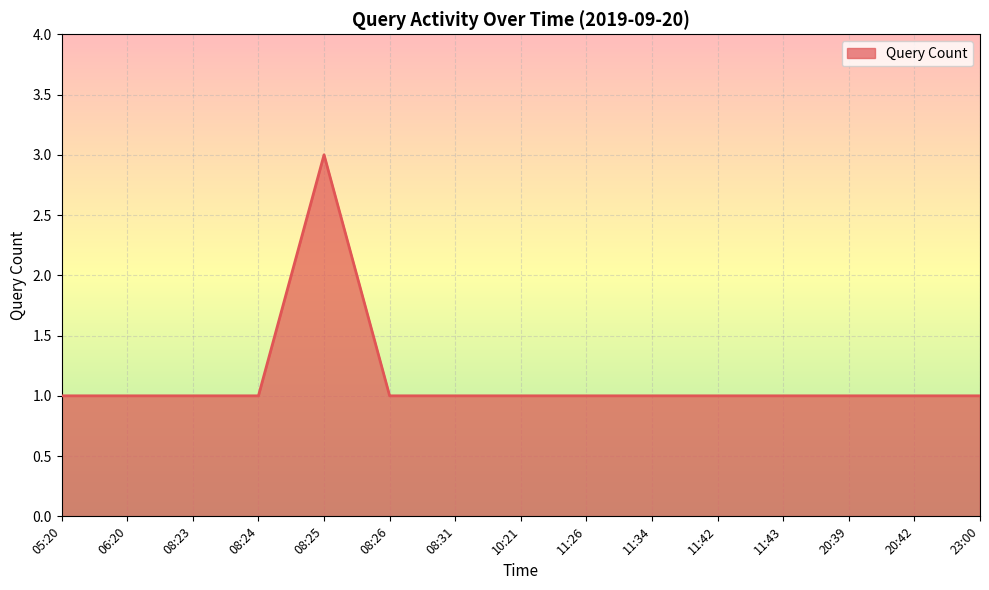

Which label corresponds to the largest value in the chart?

08:25